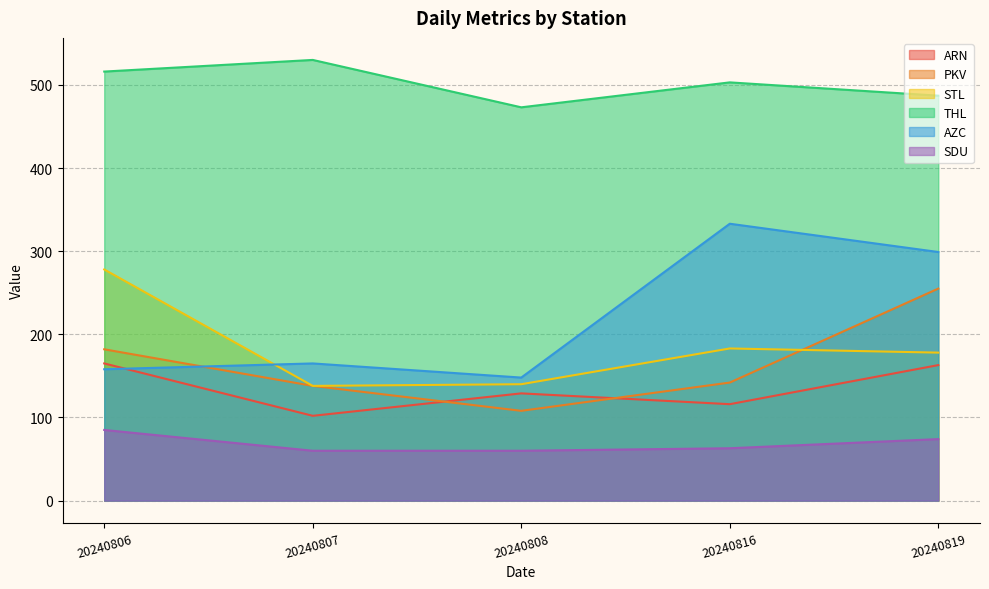

True or false: ARN and SDU cross at least once.

False